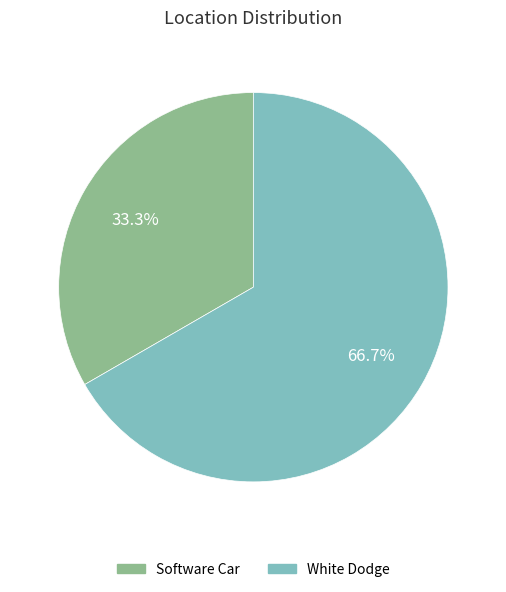

Is there any slice that represents more than half of the pie?

Yes